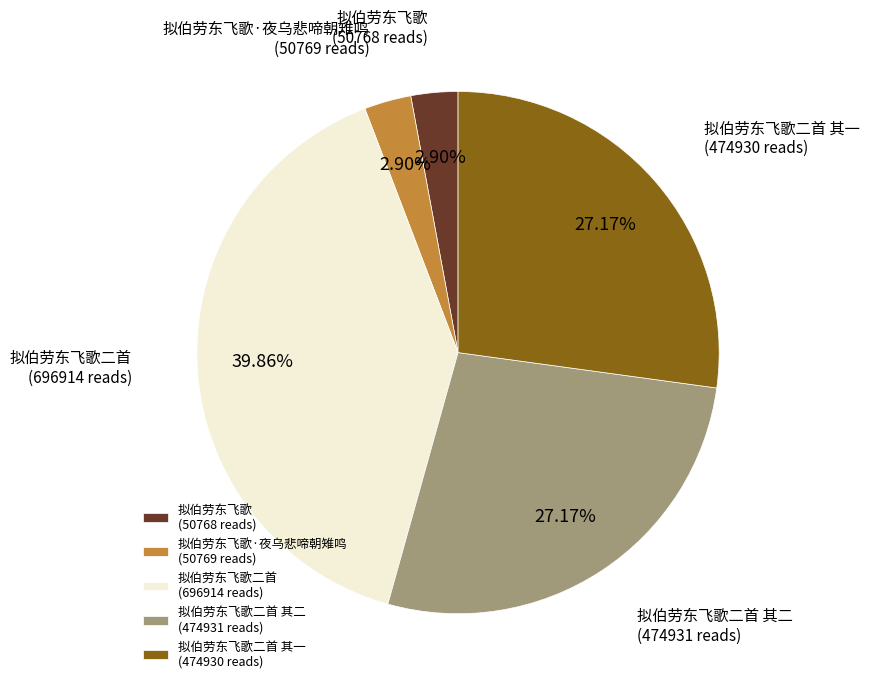

Which slice is the largest?

拟伯劳东飞歌二首 (696914 reads)